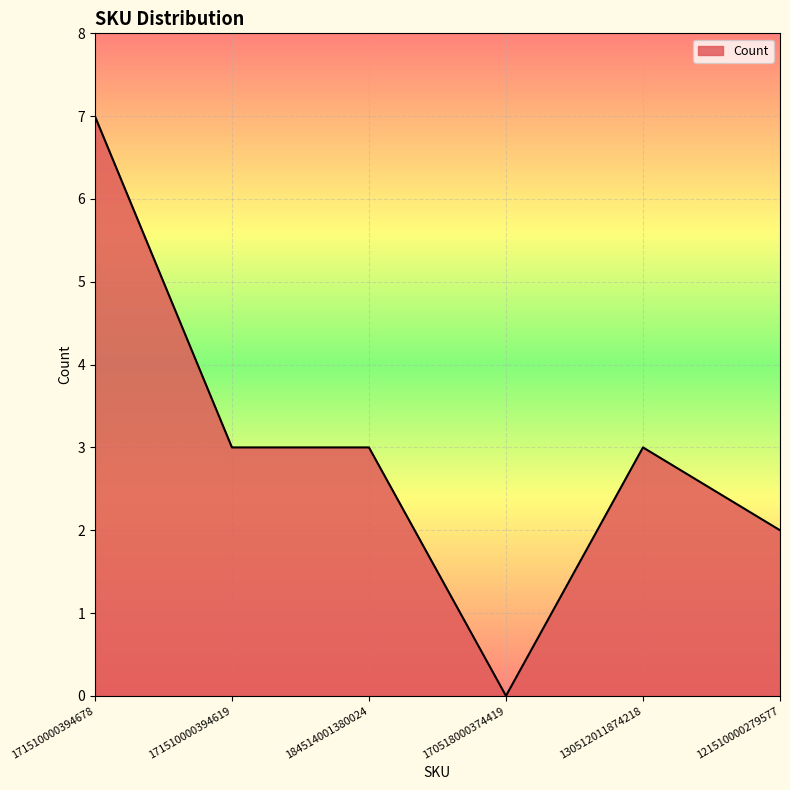

Reading right to left, list all the values displayed in this chart.

2	3	0	3	3	7